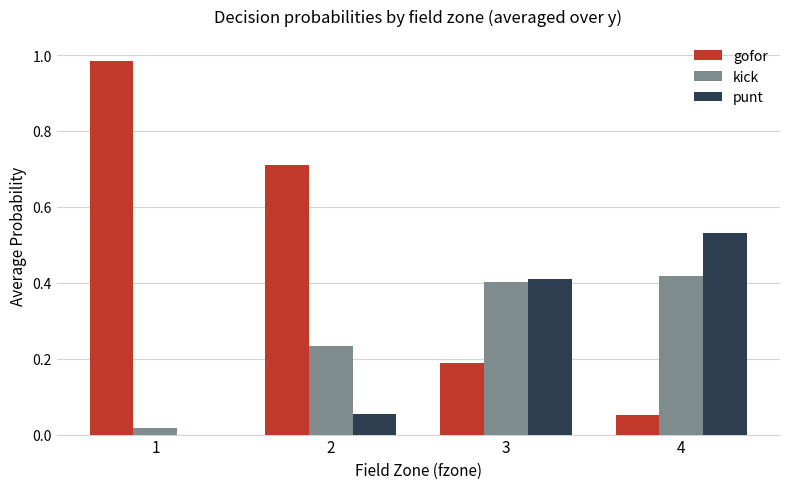

How many series are shown in this chart?

3